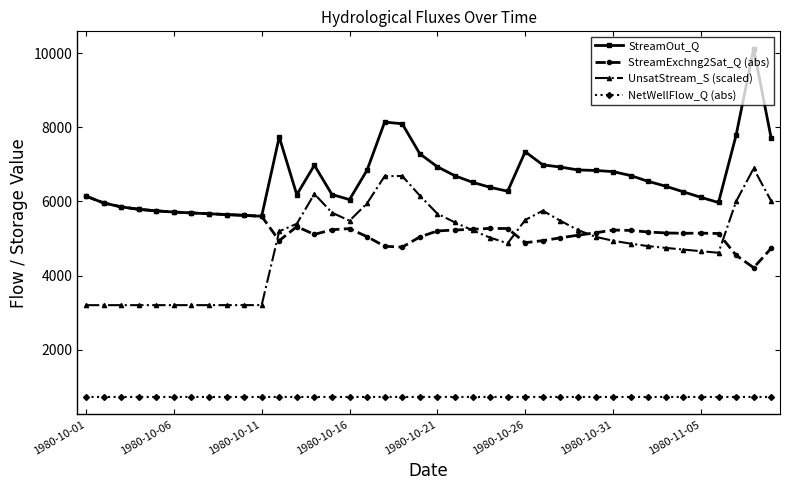

What is the minimum value shown in the chart?

723.5